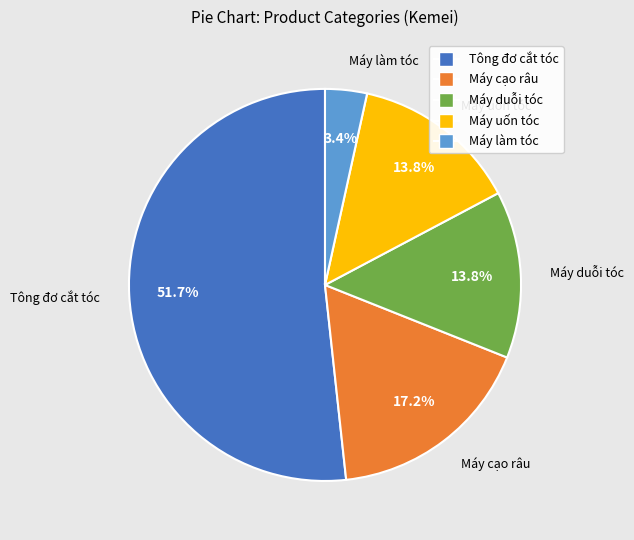

Which category has the smallest portion of the pie?

Máy làm tóc